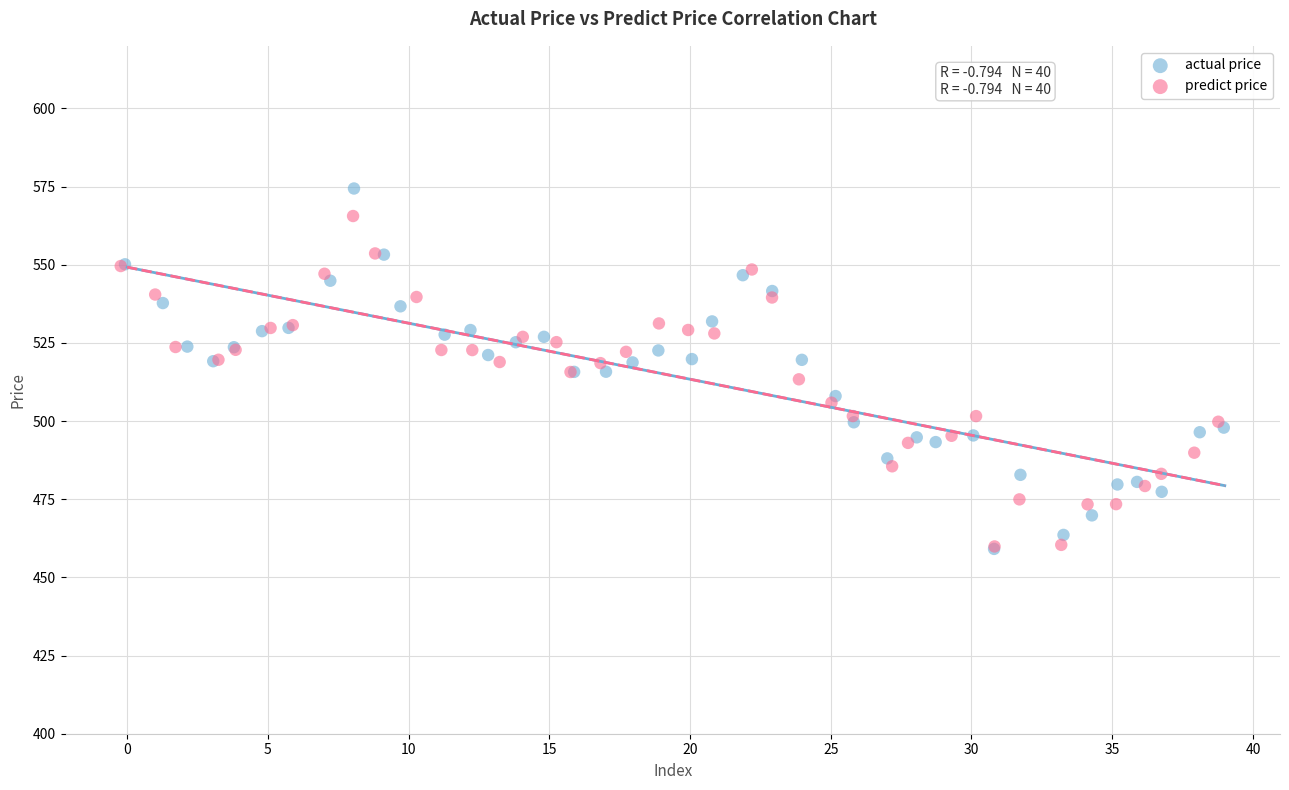

Which series has the largest Y range (max minus min)?

actual price